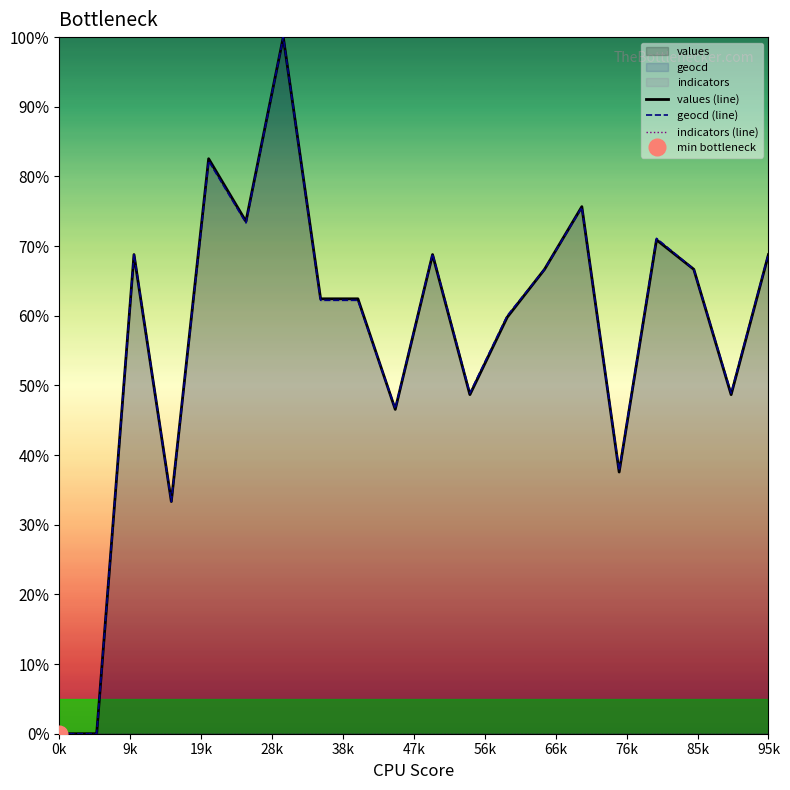

Is it true that geocd (line) equals 68.9 at 95k?

True